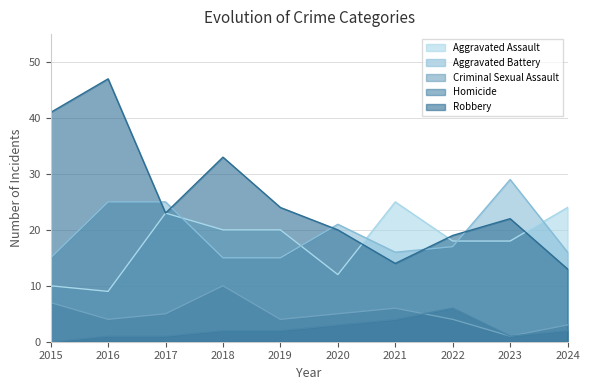

What is the total value across all series at 2018?

80